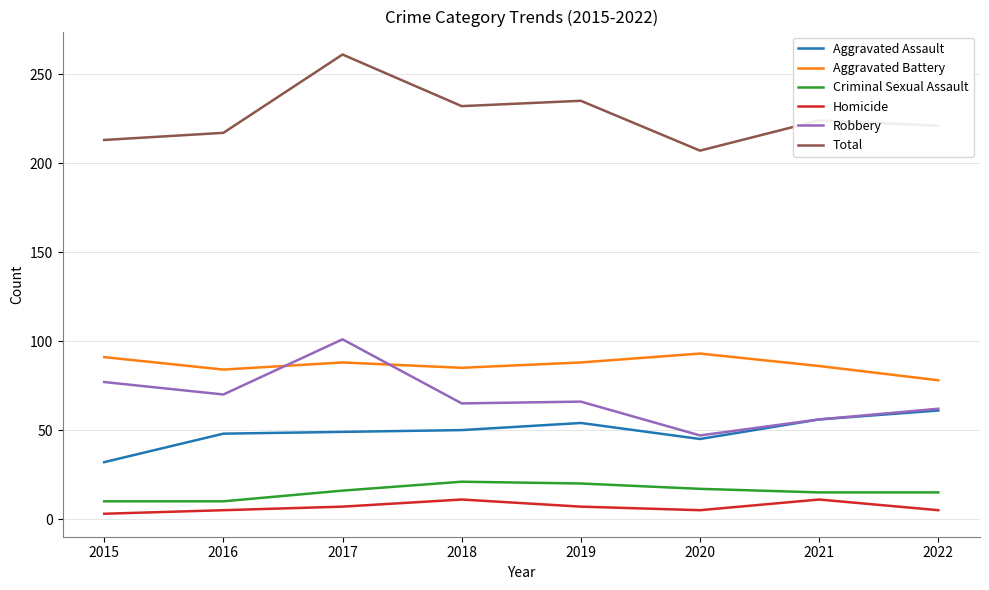

True or false: Criminal Sexual Assault and Homicide intersect in this chart.

False